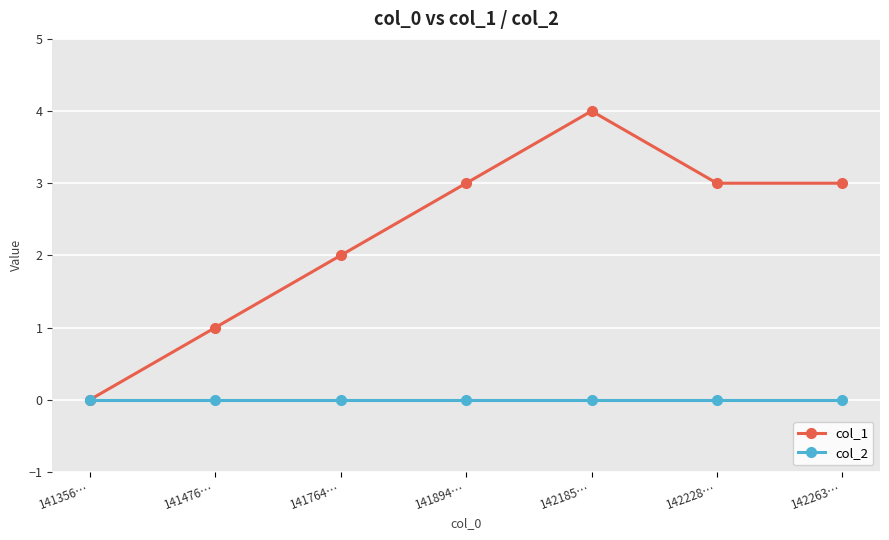

How many lines are shown in the chart?

2